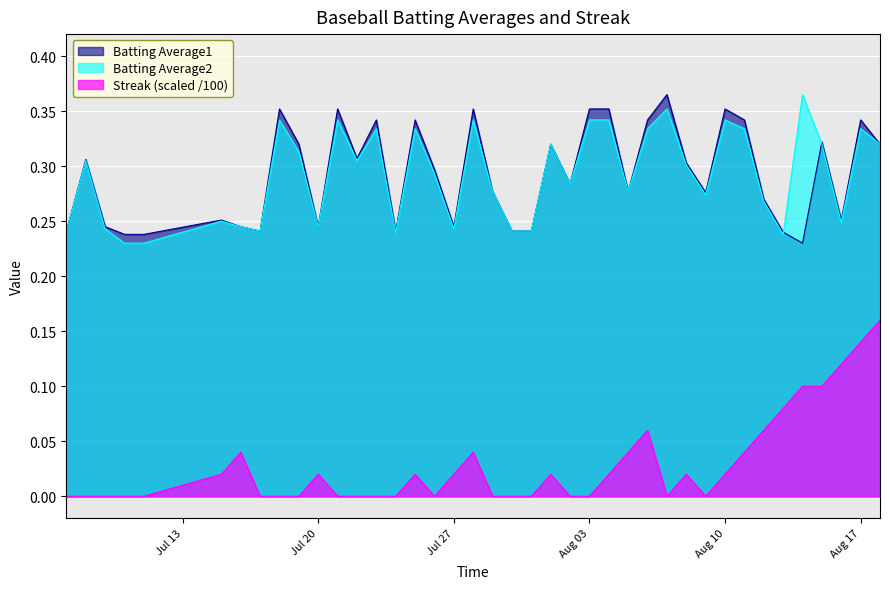

True or false: Streak (scaled /100) and Batting Average2 intersect in this chart.

False